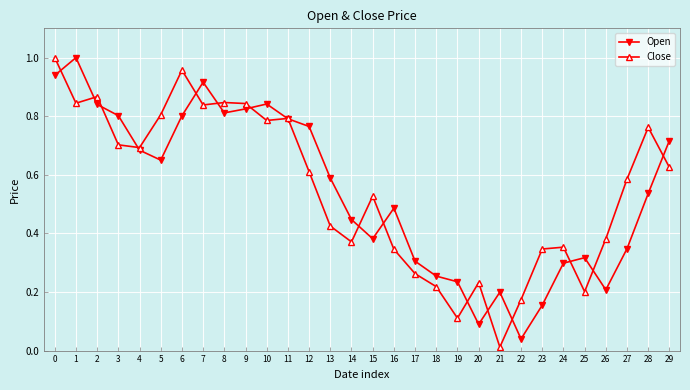

What is the total value across all series at 1?

1.8